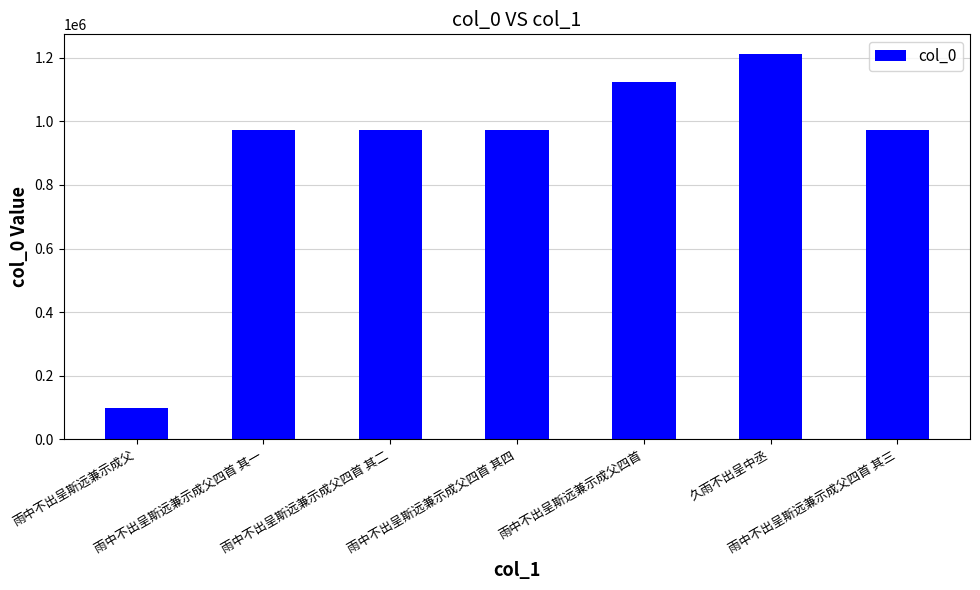

The value at 雨中不出呈斯远兼示成父四首 其四 is 280498. True or false?

False